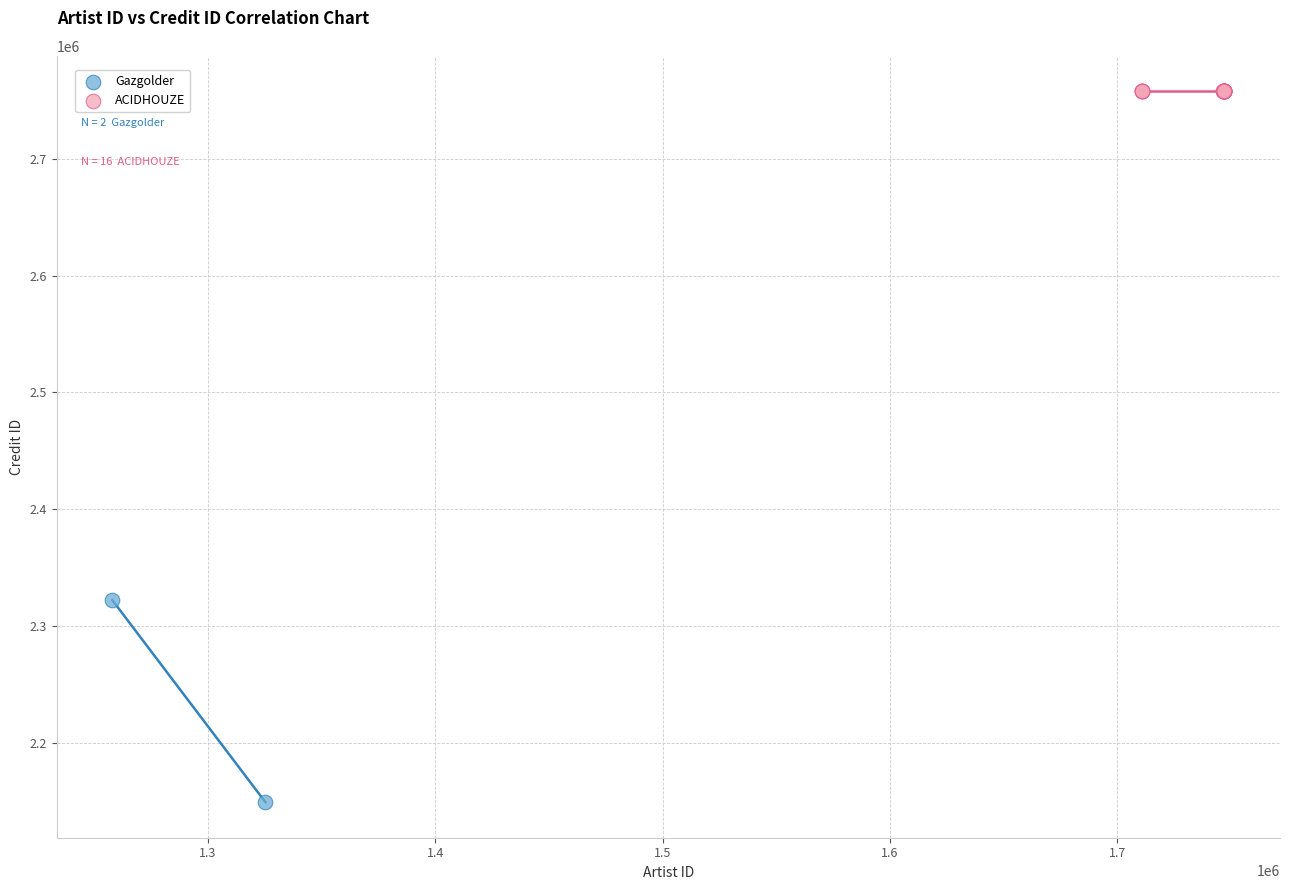

What are all the series names shown in the legend?

Gazgolder, ACIDHOUZE